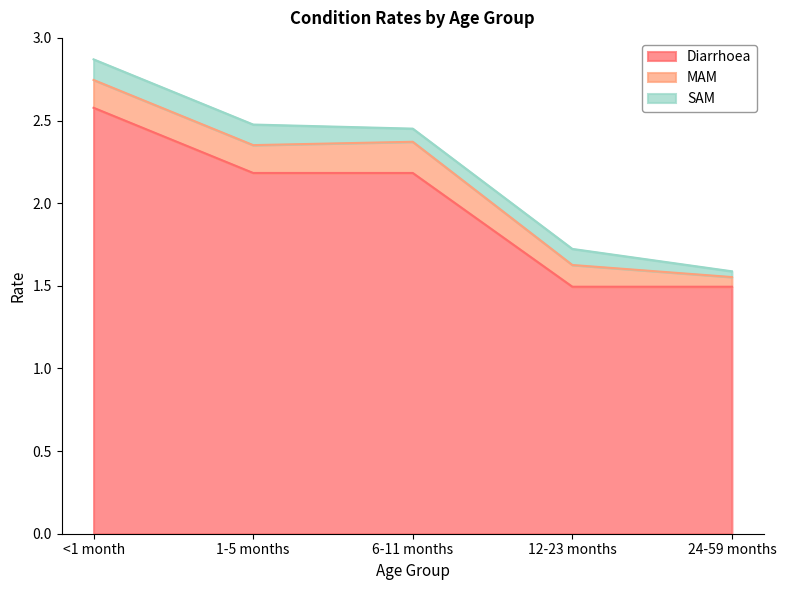

How many lines are shown in the chart?

3